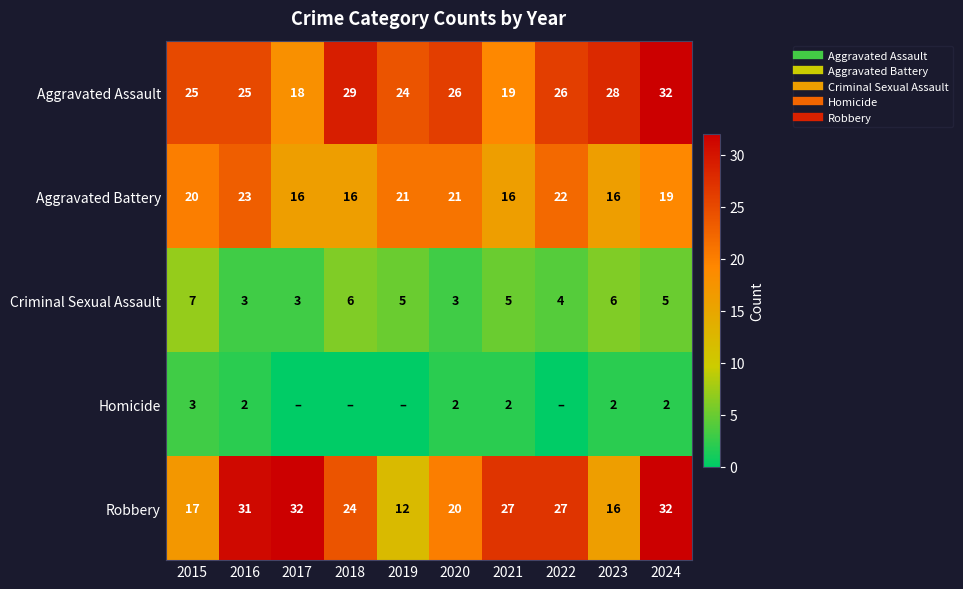

The value of Robbery at 2015 is 17. True or false?

True